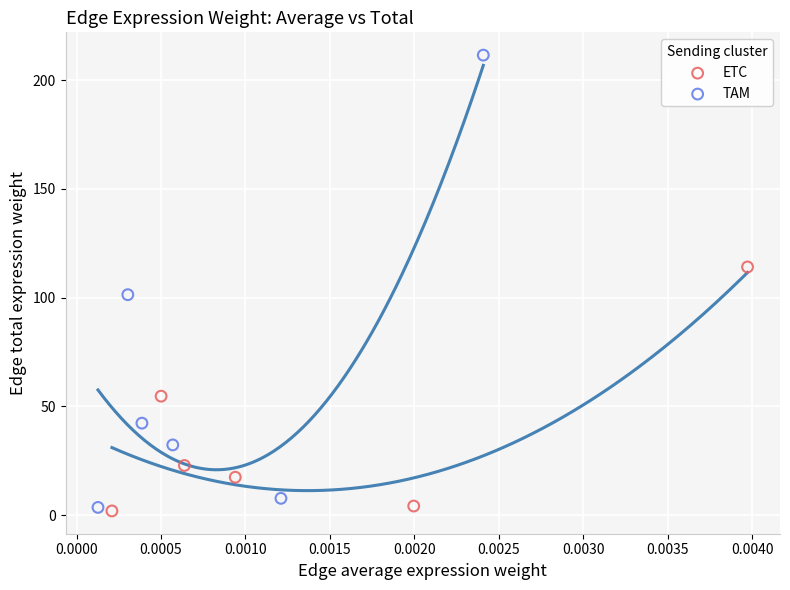

Which series reaches the maximum Y coordinate?

TAM